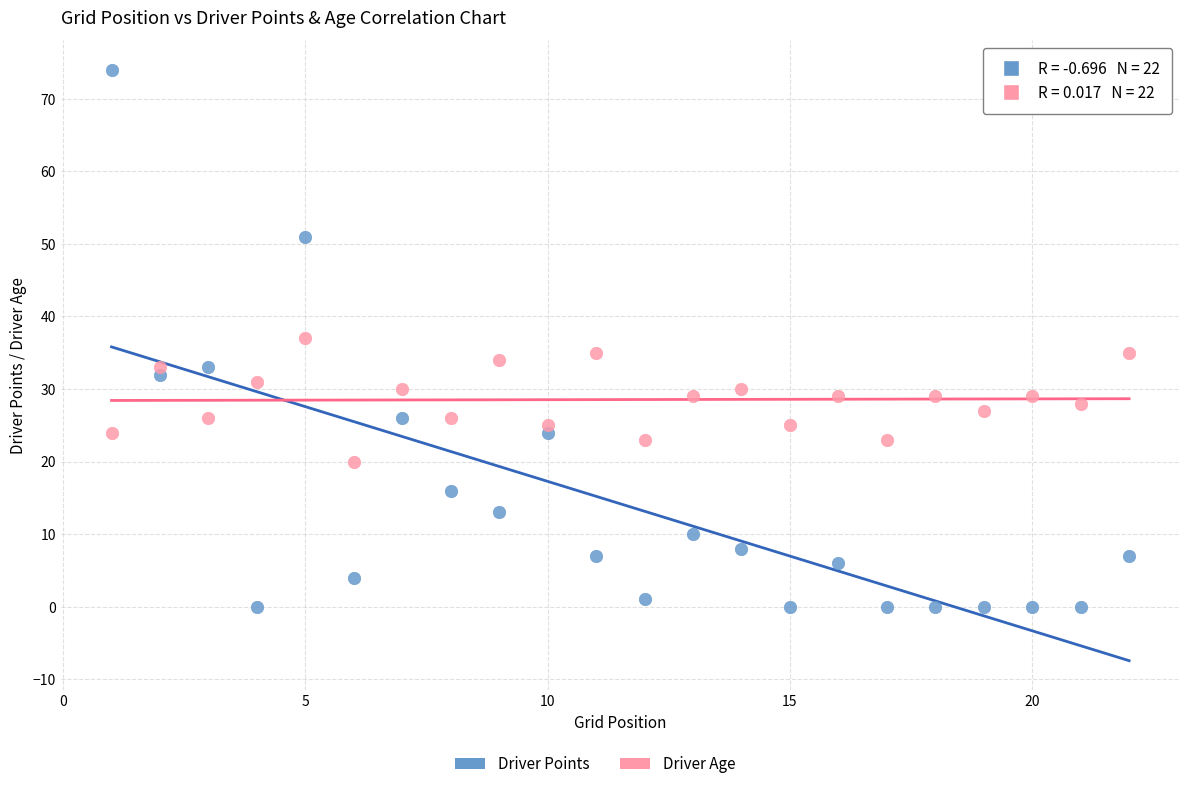

Which series reaches the maximum Y coordinate?

Driver Points